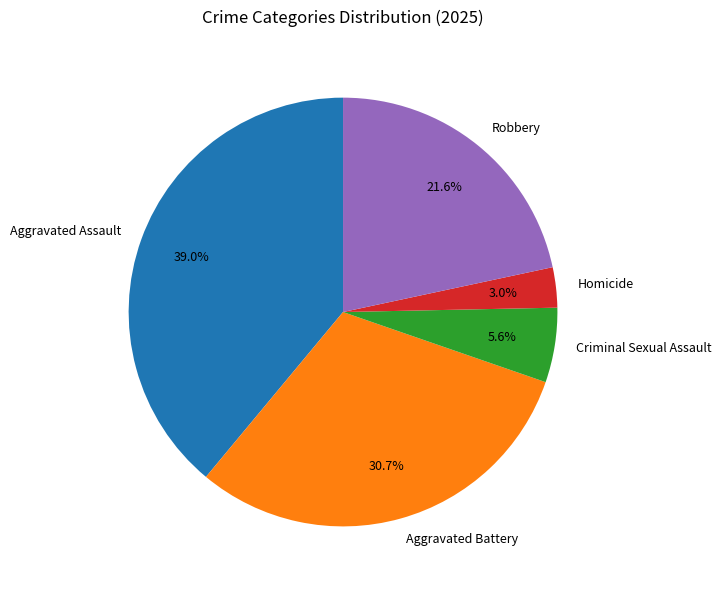

Between Aggravated Battery and Robbery, which is larger?

Aggravated Battery